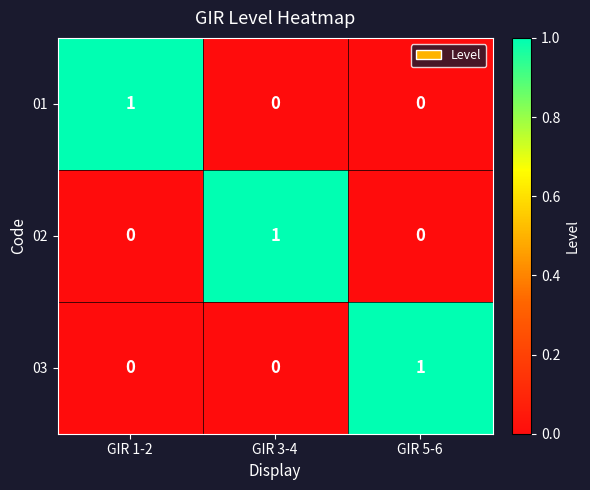

At which label does 02 reach its peak?

GIR 3-4